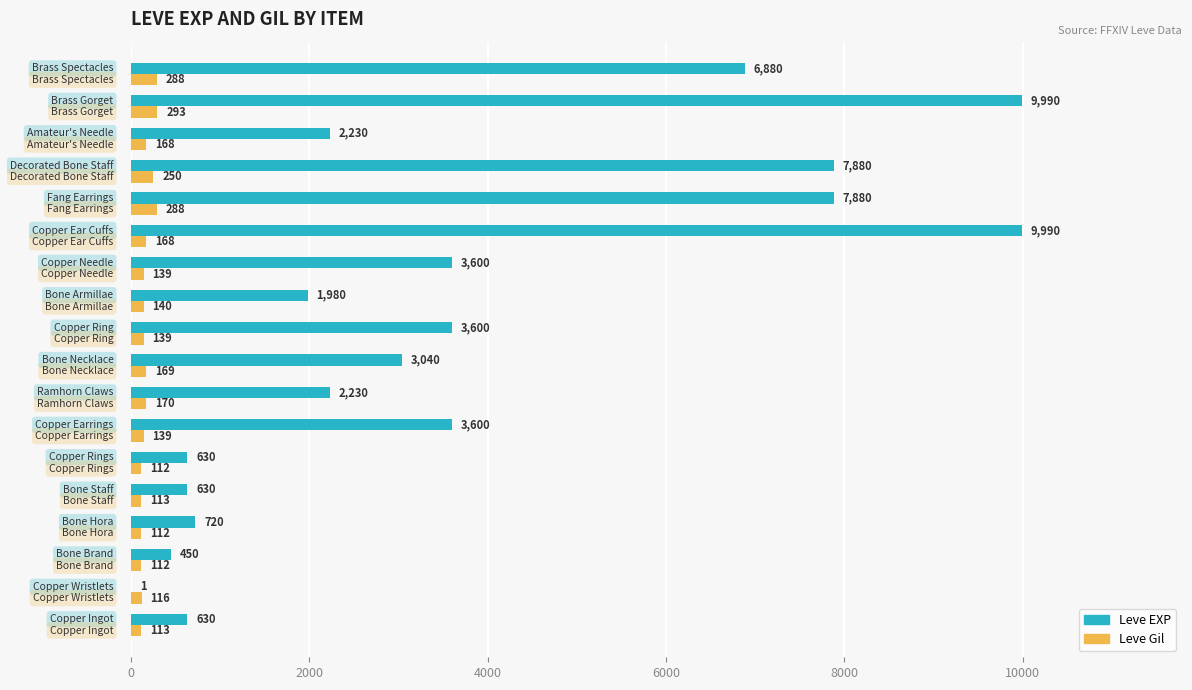

What is the sum of all Leve Gil values?

3029